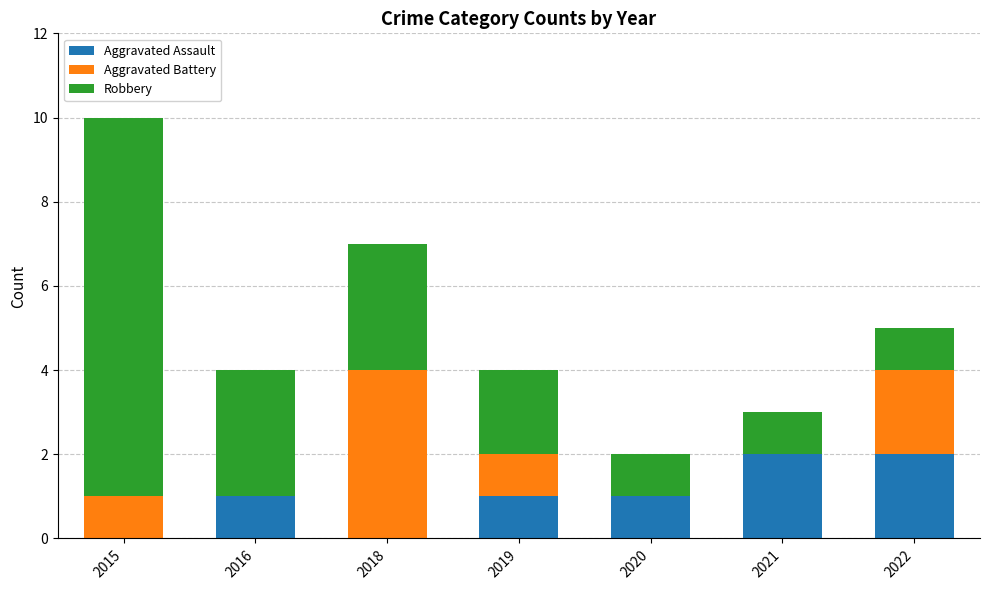

What is the sum of the Aggravated Assault values at 2020 and 2022?

3